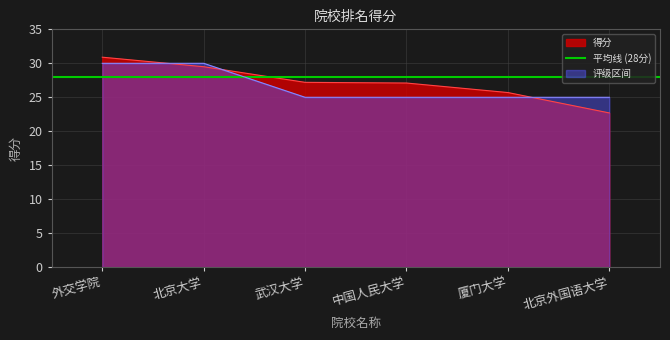

The chart shows a value of 8.2 at 中国人民大学. True or false?

False